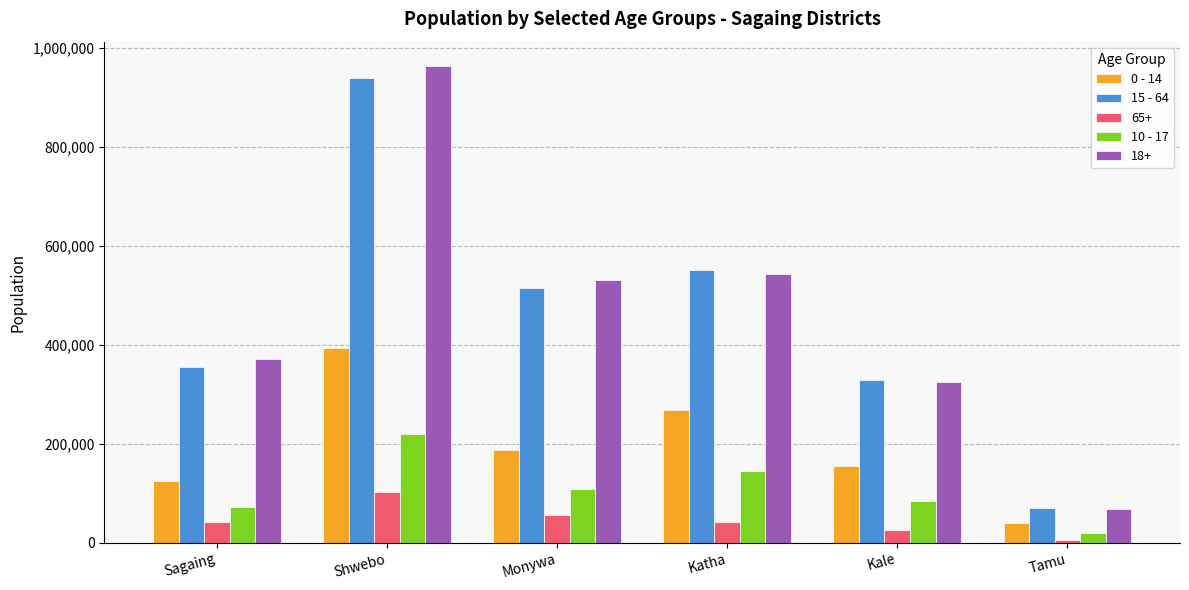

Which label corresponds to the smallest value in the chart?

Tamu